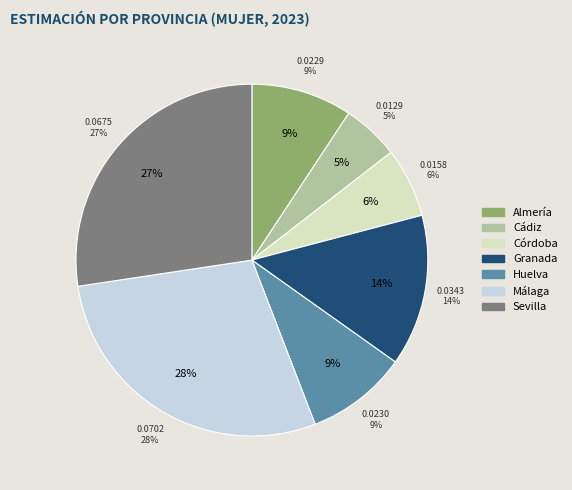

Combined, do Almería and Córdoba account for over 50%?

No